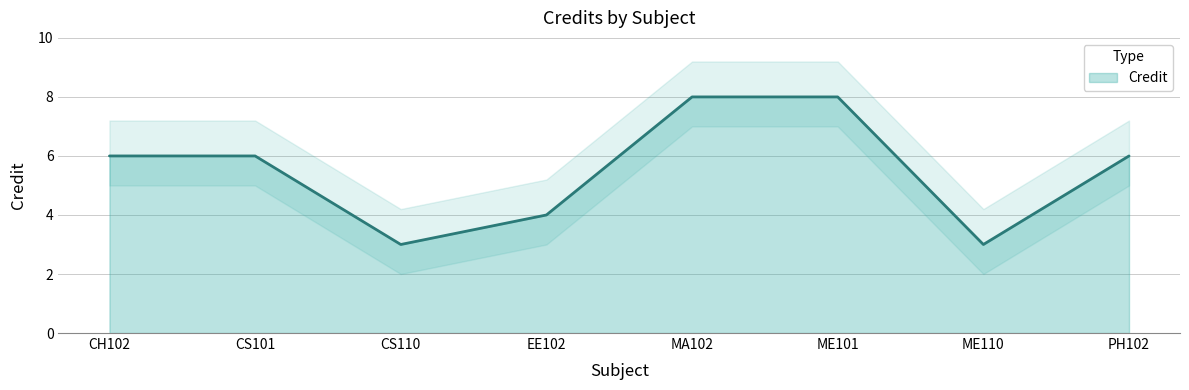

Where is the first local minimum?

CS110